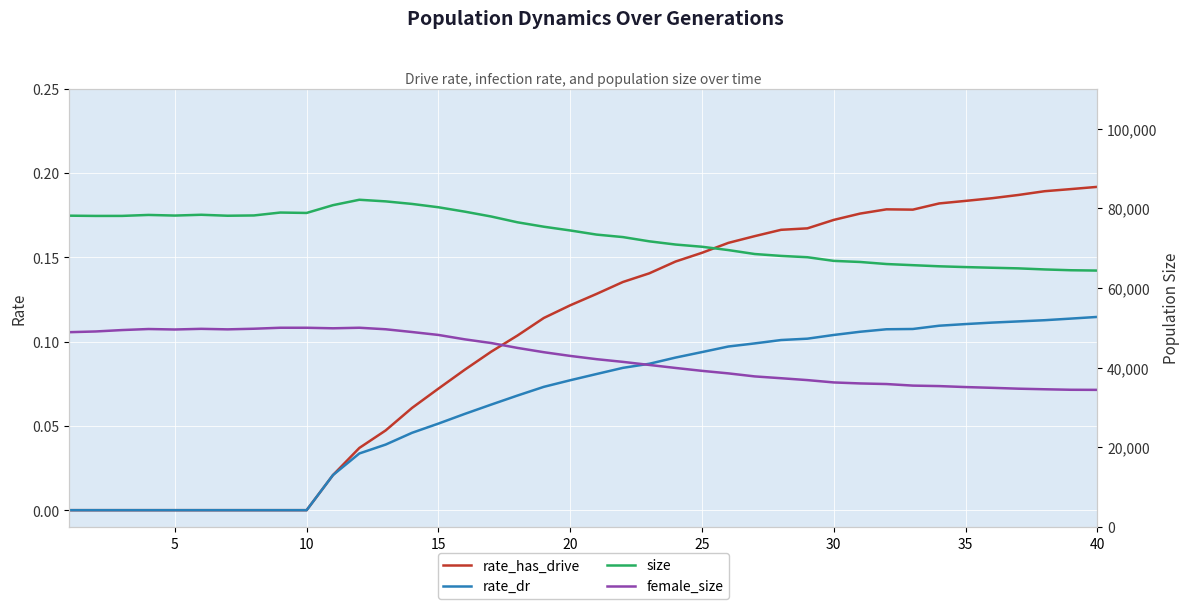

Is it true that rate_dr equals 0.0 at 15?

False